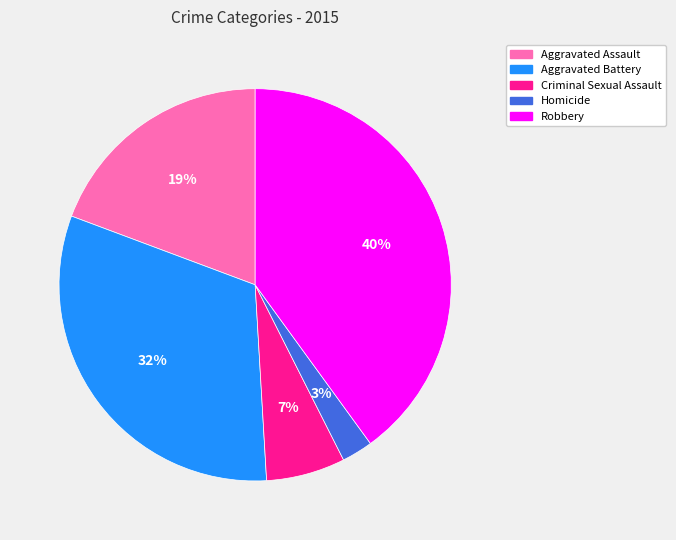

Between Homicide and Aggravated Battery, which is larger?

Aggravated Battery